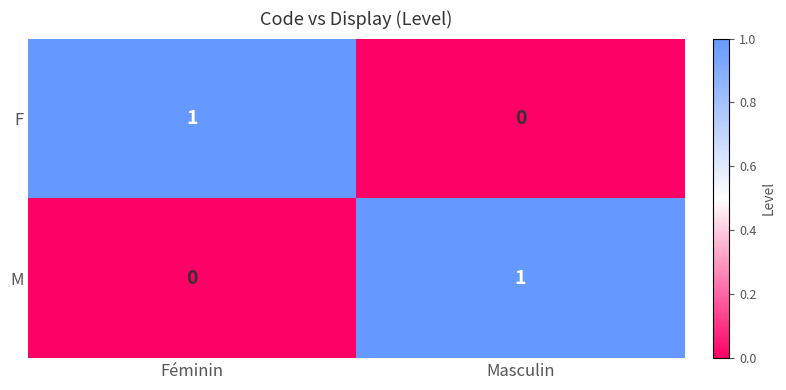

At Féminin, list the series in order from smallest to largest.

M, F